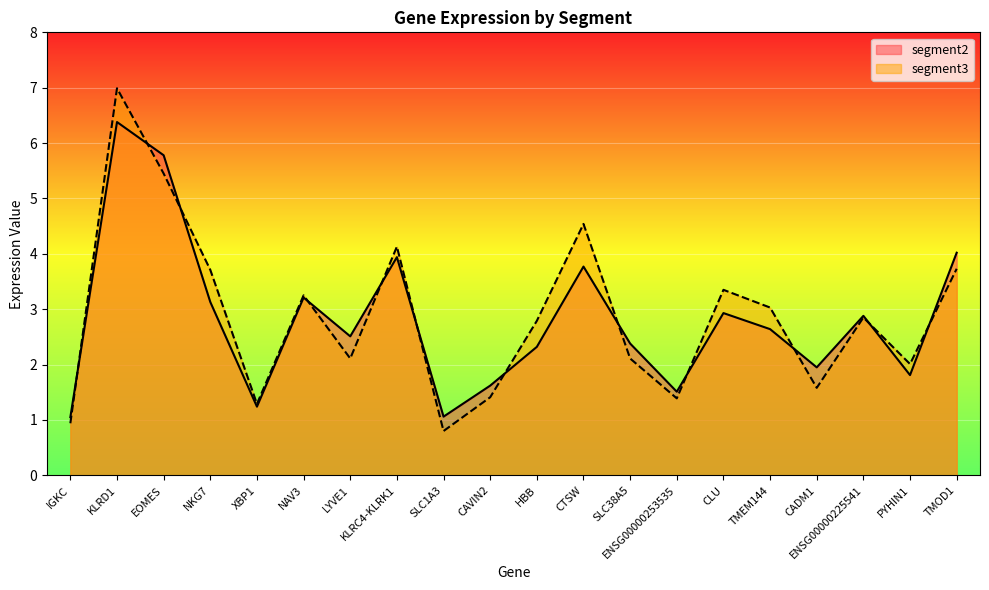

True or false: segment3 has more than 0 interior local peaks.

True